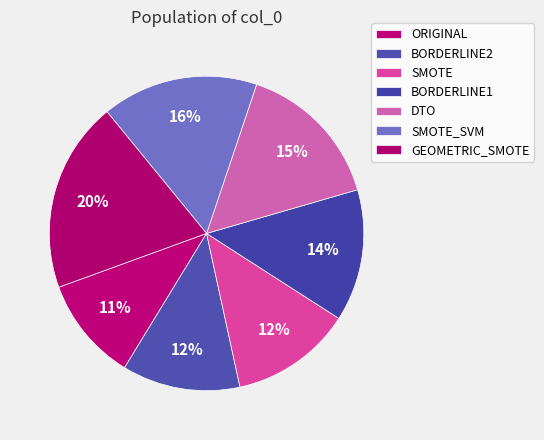

Which has a higher value, SMOTE_SVM or SMOTE?

SMOTE_SVM